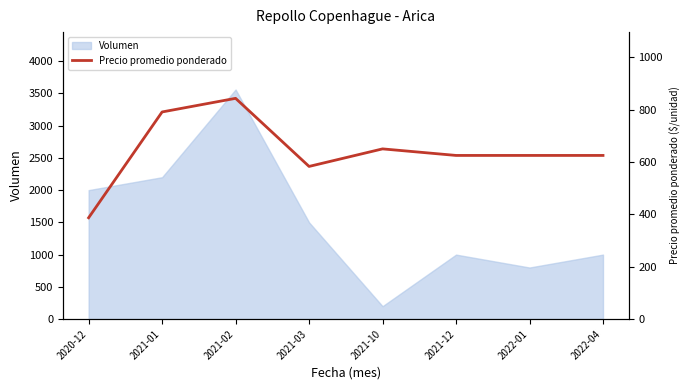

Is it true that the value at 2021-02 is 1263?

False